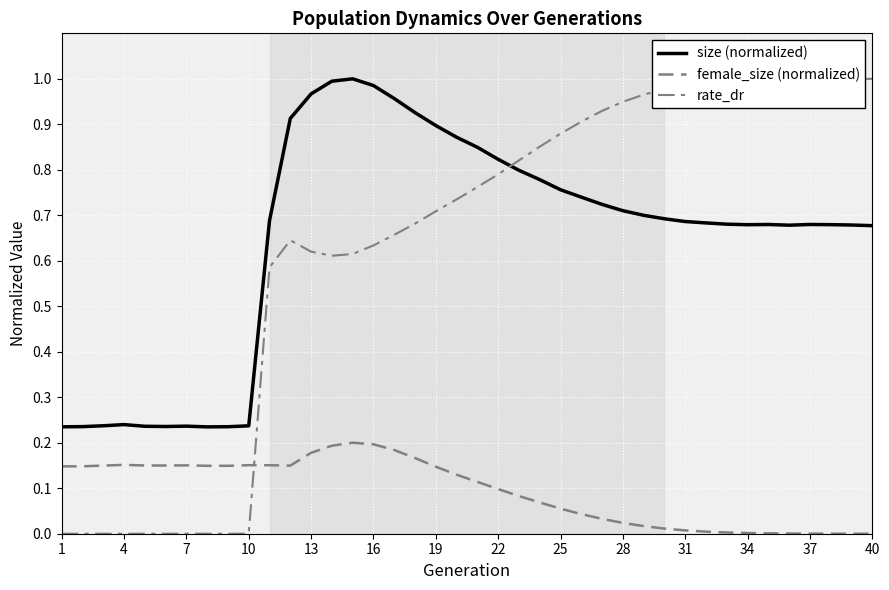

Does the chart have visible grid lines?

Yes